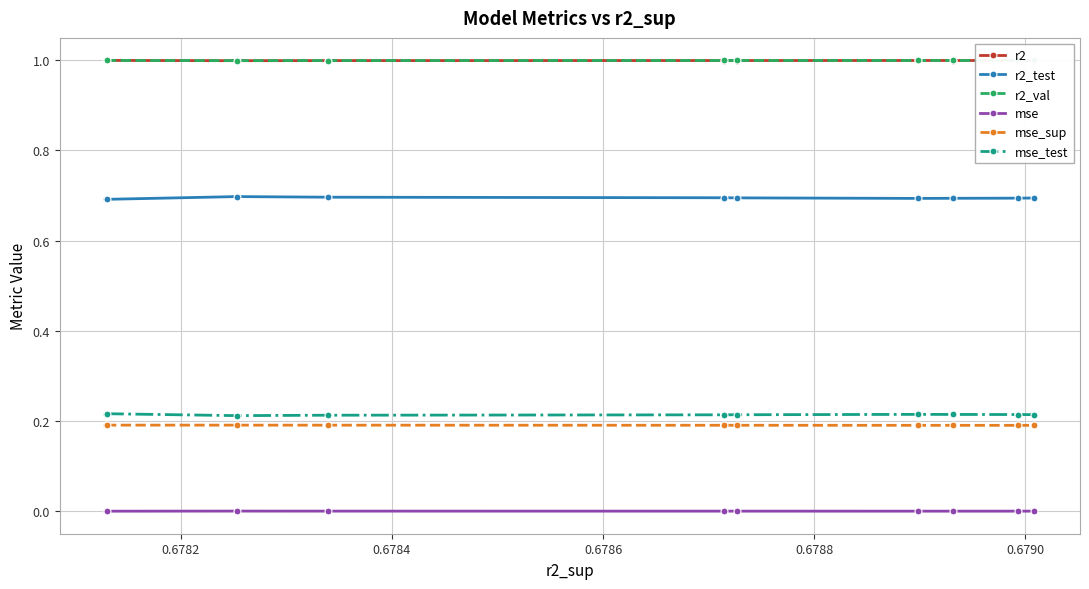

True or false: mse_test and r2_test intersect in this chart.

False